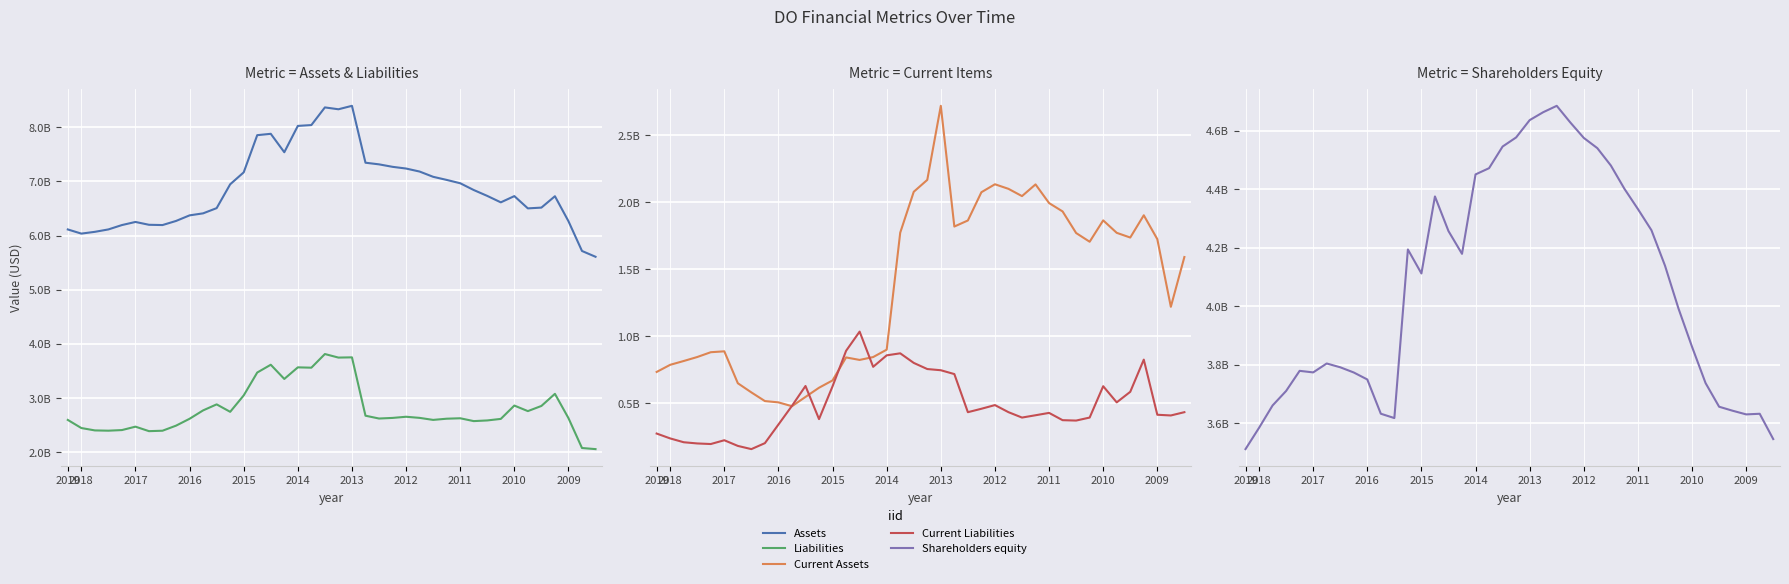

True or false: Liabilities and Current Liabilities cross at least once.

False